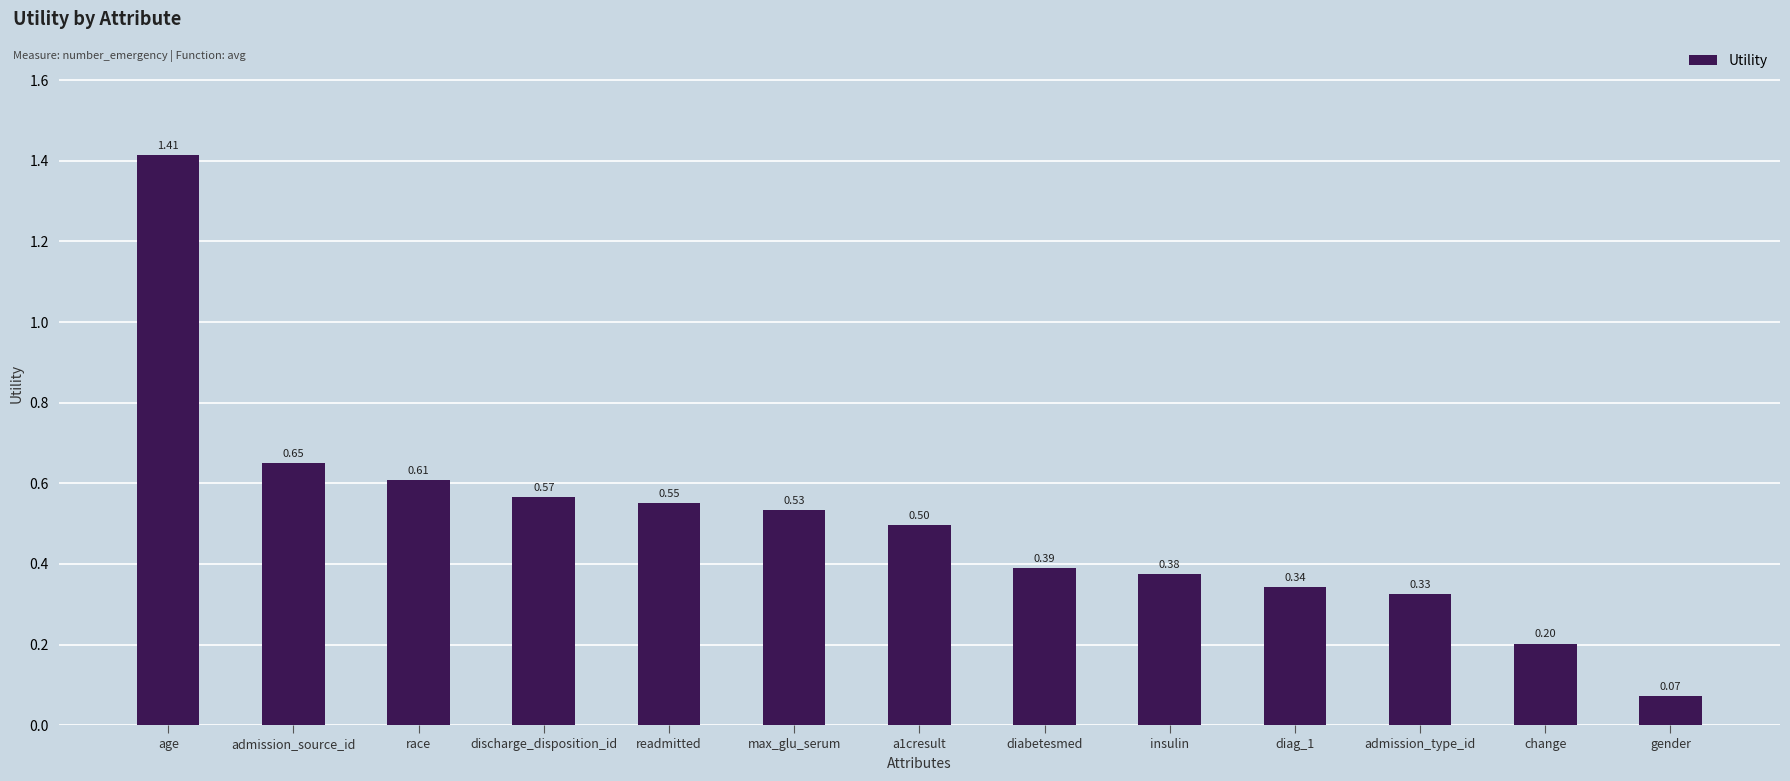

Which has a higher value, race or insulin?

race